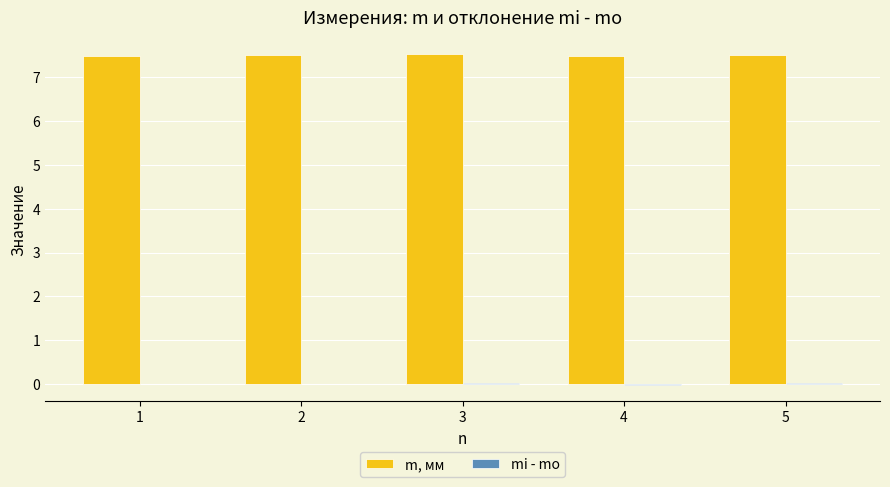

What is the greatest value displayed?

7.5